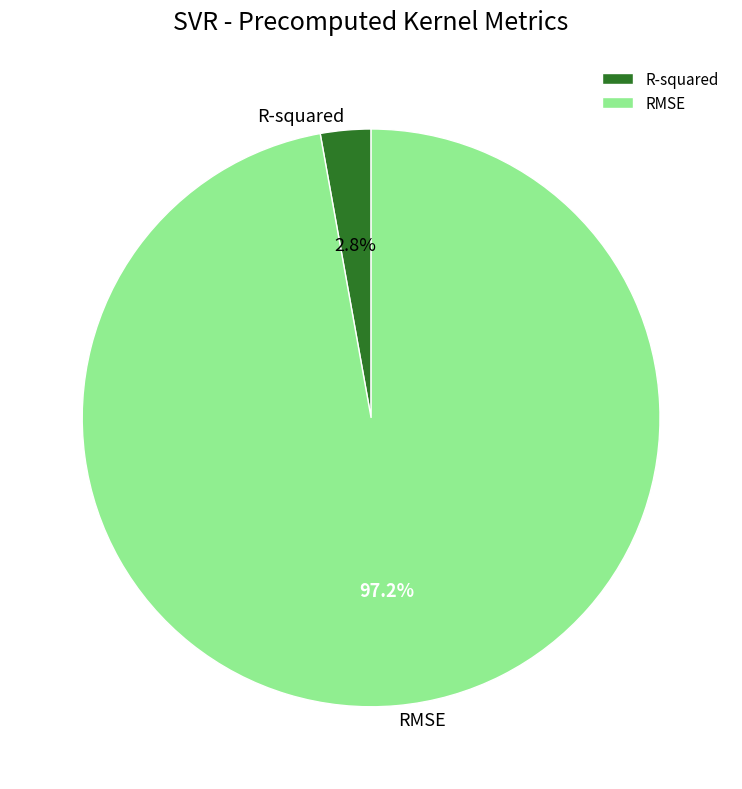

Count the number of slices in the pie.

2